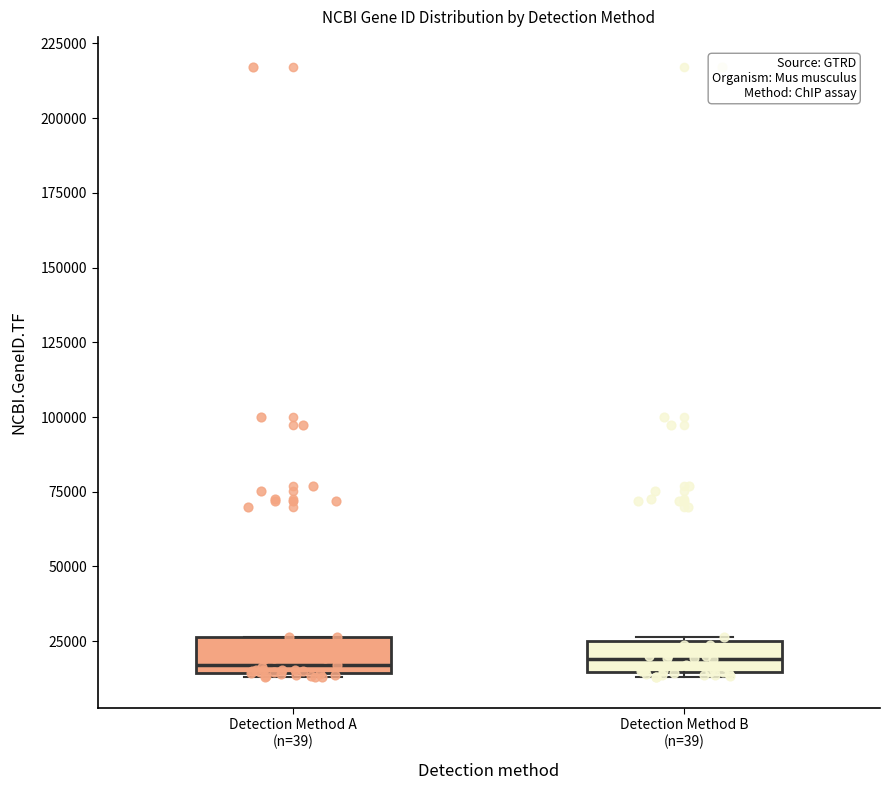

Reading left to right, transcribe this box plot: for each box, give where its median line is, the range the box spans, and where its two whiskers end, as read against the y-axis. The values are not printed on the chart, so give them approximately, as read against the axis.

Detection Method A (n=39): median 15000 (just above the box's lower edge), box 15000 to 25000, whiskers 15000 (just below the box's lower edge) to 25000
Detection Method B (n=39): median 20000, box 15000 to 25000, whiskers 15000 (just below the box's lower edge) to 25000